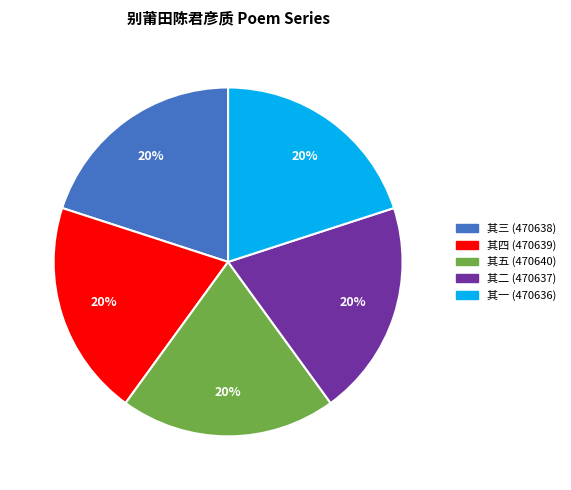

How many segments does this pie chart have?

5